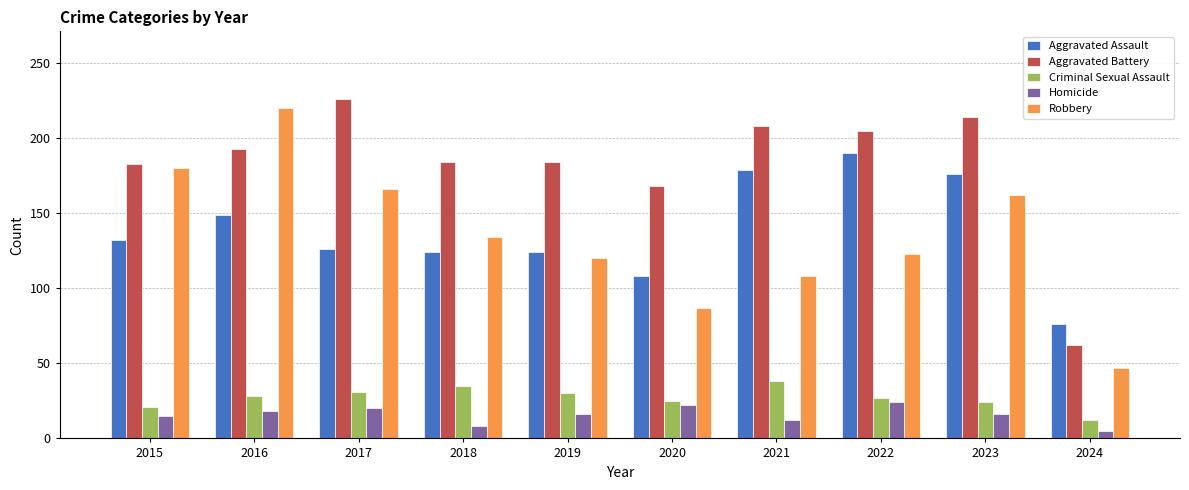

What is the sum of the Robbery values at 2020 and 2015?

267